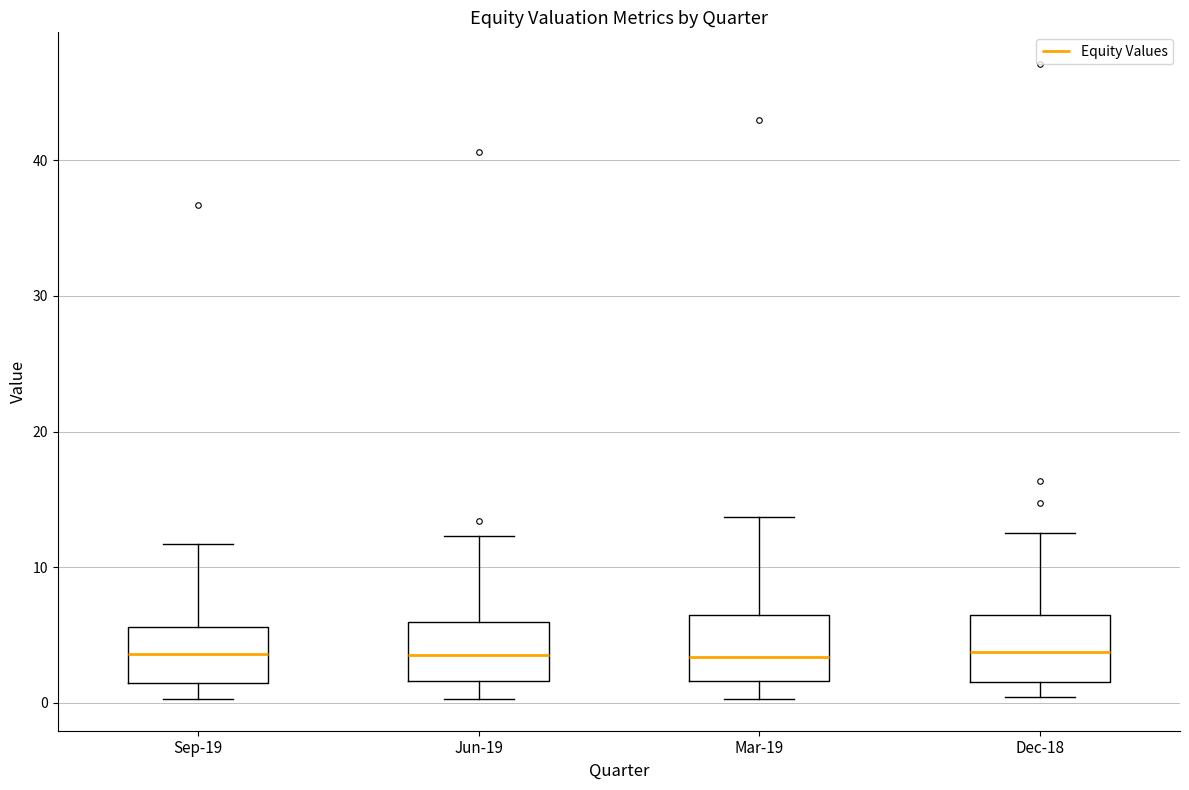

Reading left to right, read every box against the y-axis: the position of its median line, the range the box covers, and the ends of its whiskers. The values are not printed on the chart, so give them approximately, as read against the axis.

Sep-19: median 4, box 1 to 6, whiskers 0 to 12
Jun-19: median 4, box 2 to 6, whiskers 0 to 12
Mar-19: median 3, box 2 to 6, whiskers 0 to 14
Dec-18: median 4, box 1 to 6, whiskers 0 to 12